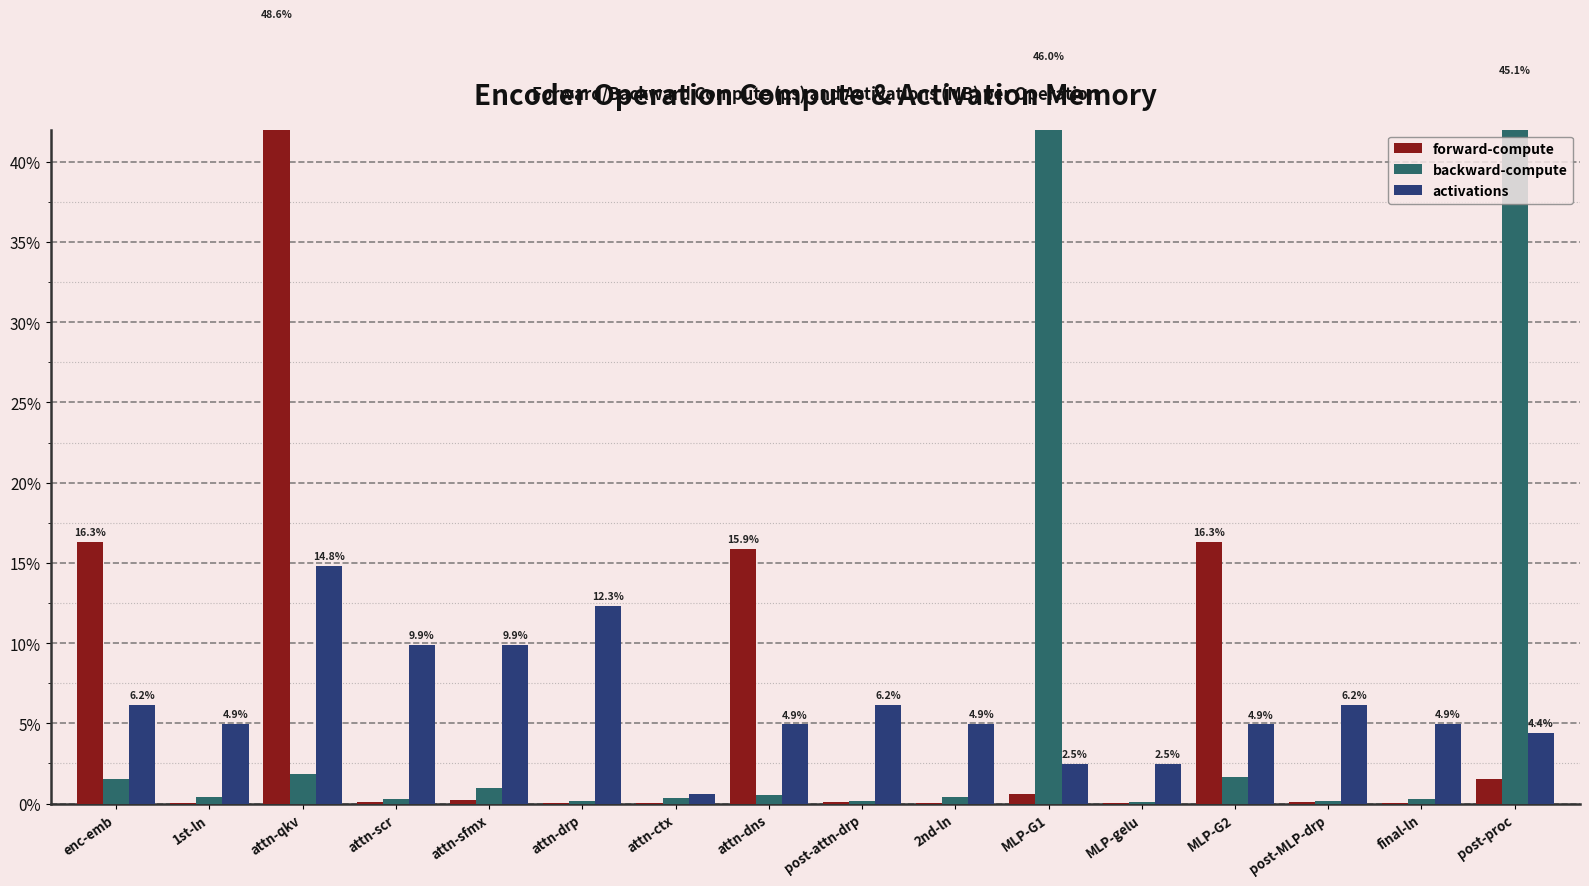

Reading left to right, what are all the values shown in this chart?

forward-compute: enc-emb=16.3	1st-ln=0.0	attn-qkv=48.6	attn-scr=0.1	attn-sfmx=0.2	attn-drp=0.1	attn-ctx=0.1	attn-dns=15.9	post-attn-drp=0.1	2nd-ln=0.0	MLP-G1=0.6	MLP-gelu=0.0	MLP-G2=16.3	post-MLP-drp=0.1	final-ln=0.0	post-proc=1.5
backward-compute: enc-emb=1.6	1st-ln=0.4	attn-qkv=1.9	attn-scr=0.3	attn-sfmx=1.0	attn-drp=0.2	attn-ctx=0.3	attn-dns=0.5	post-attn-drp=0.2	2nd-ln=0.4	MLP-G1=46.0	MLP-gelu=0.1	MLP-G2=1.7	post-MLP-drp=0.2	final-ln=0.3	post-proc=45.1
activations: enc-emb=6.2	1st-ln=4.9	attn-qkv=14.8	attn-scr=9.9	attn-sfmx=9.9	attn-drp=12.3	attn-ctx=0.6	attn-dns=4.9	post-attn-drp=6.2	2nd-ln=4.9	MLP-G1=2.5	MLP-gelu=2.5	MLP-G2=4.9	post-MLP-drp=6.2	final-ln=4.9	post-proc=4.4